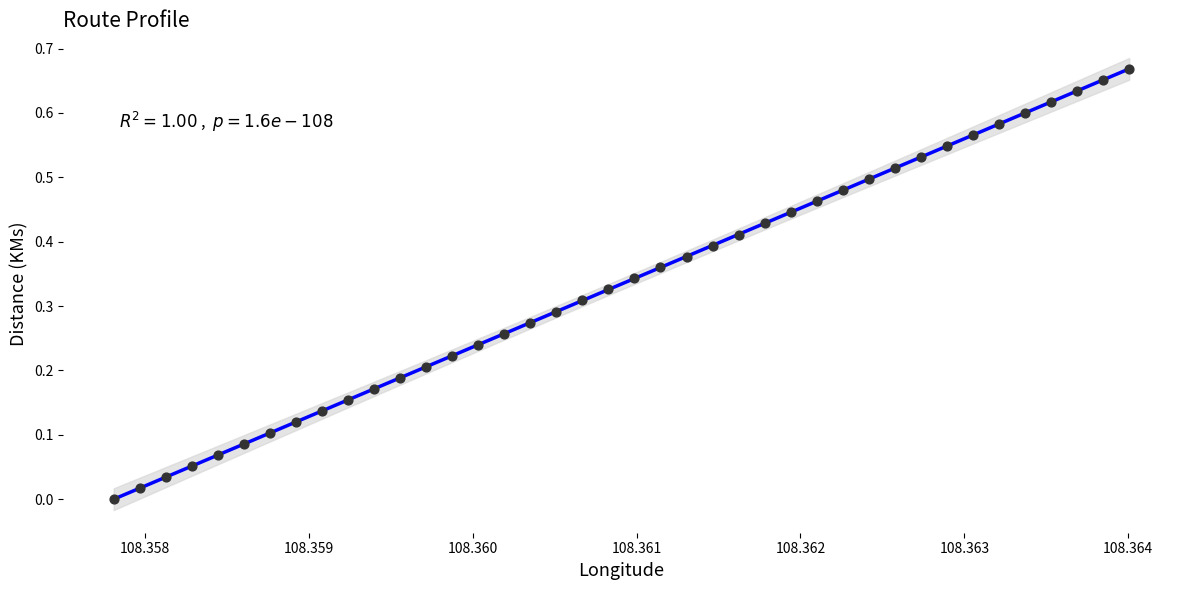

Count the number of points in this scatter plot.

40